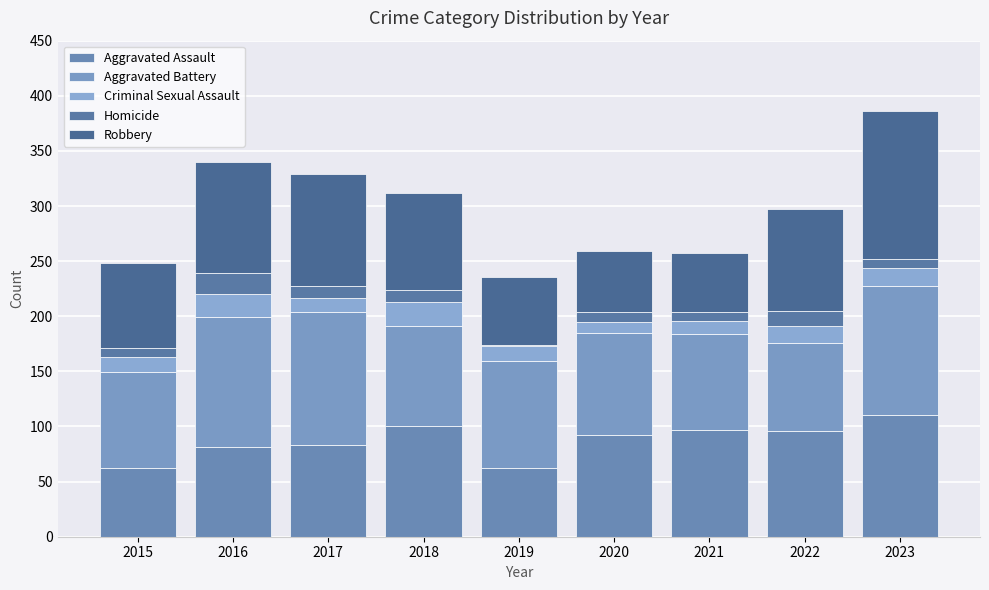

Are the bars horizontal?

No